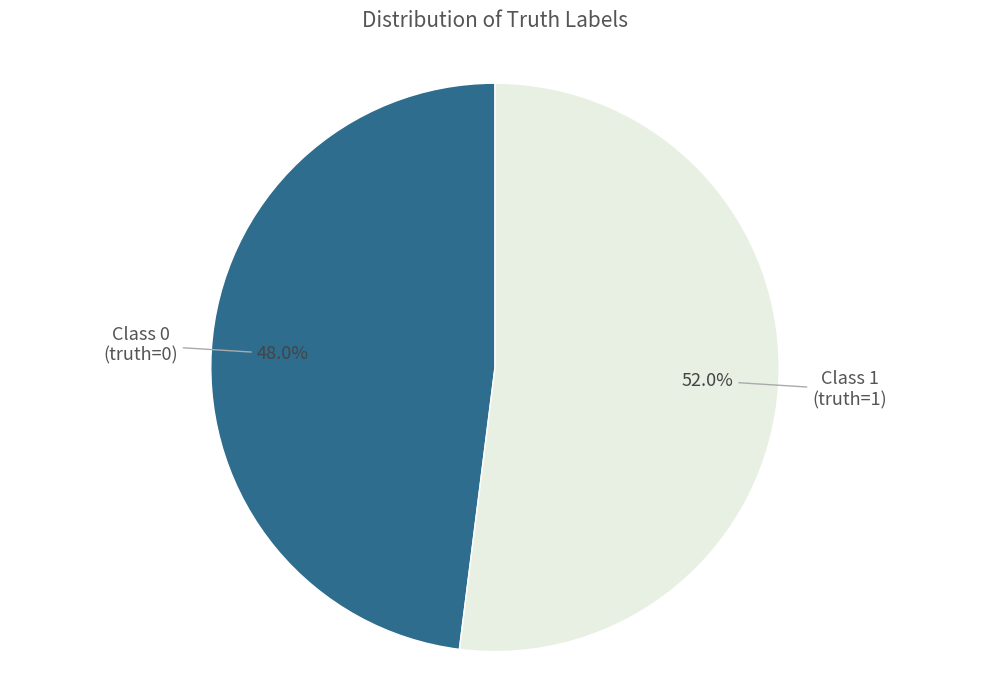

Does Class 0 (truth=0) account for over 50% of the chart?

No